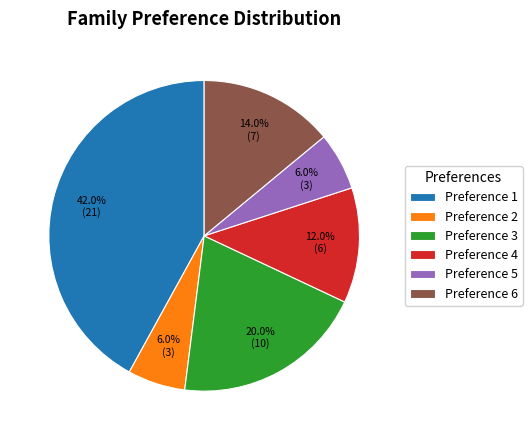

What is the total percentage of Preference 1 and Preference 5?

48.0%